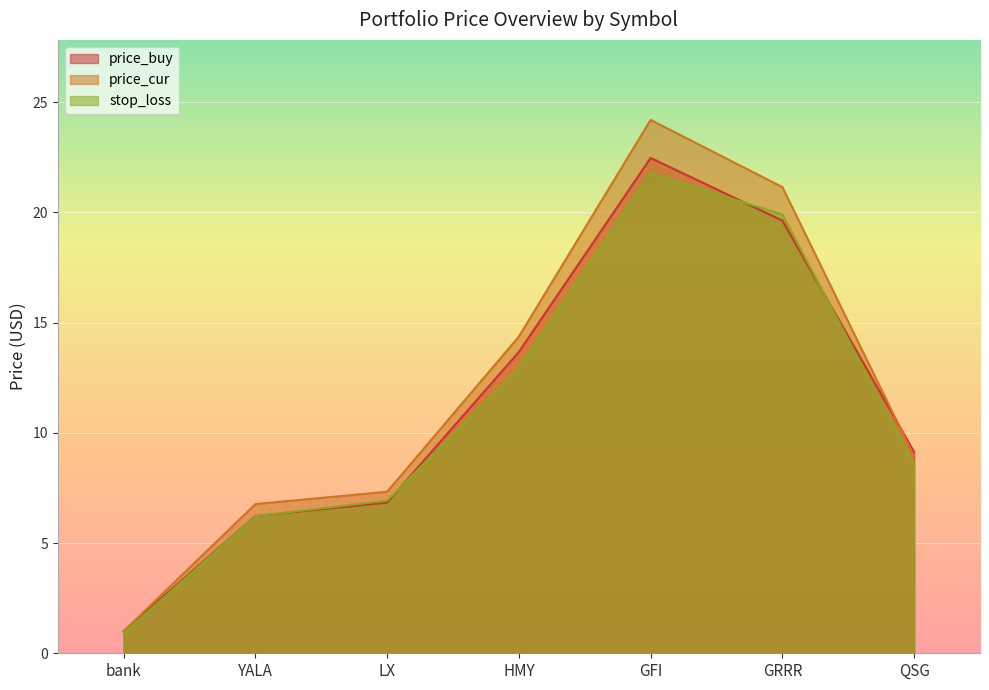

What is the label of the 3rd point from the left?

LX